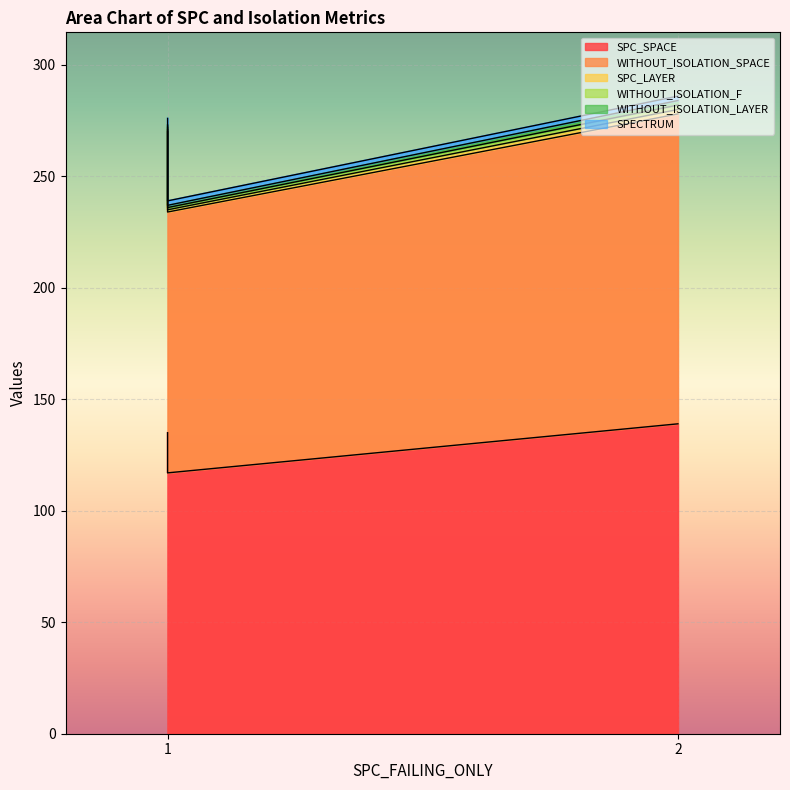

Is it true that WITHOUT_ISOLATION_F equals 1 at 1?

True